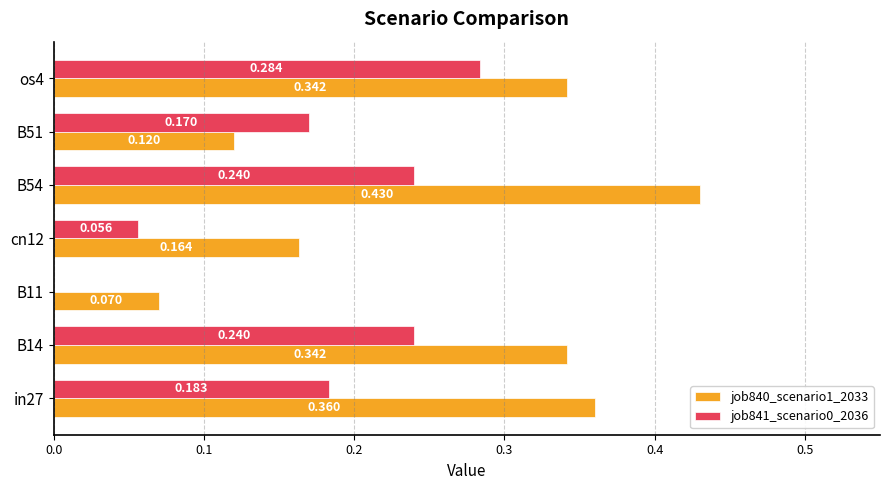

How many job840_scenario1_2033 values are between 0 and 1?

7